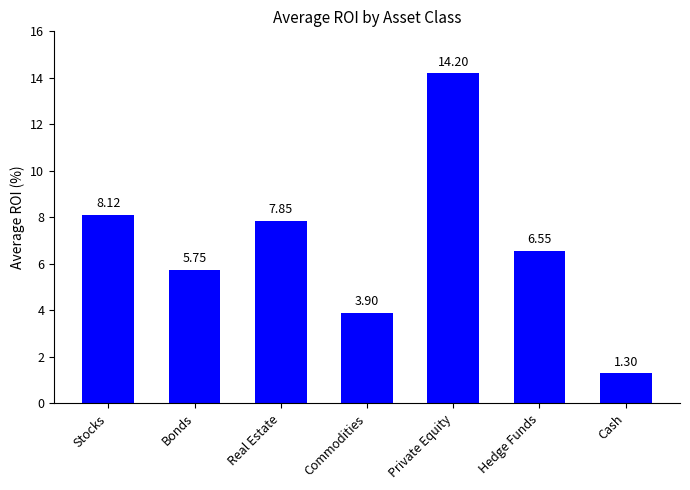

What is the change in value from Stocks to Commodities?

-4.2